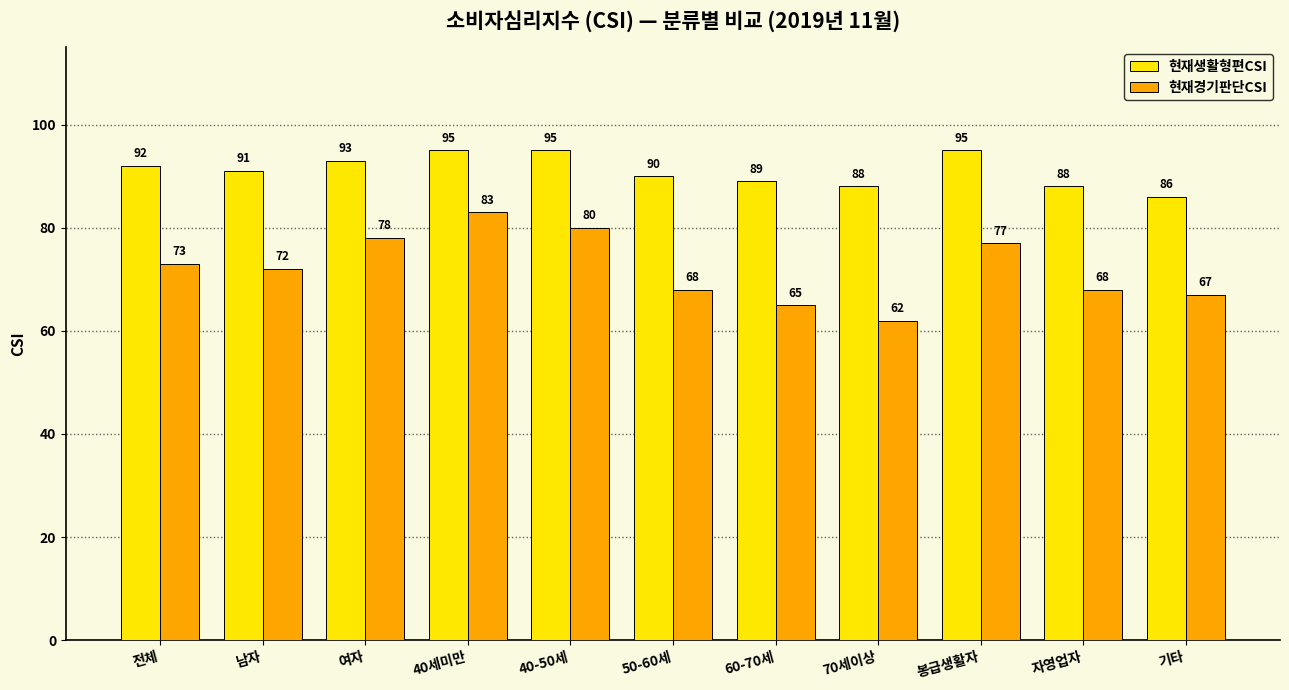

Where does the 현재생활형편CSI series first go above 91?

전체